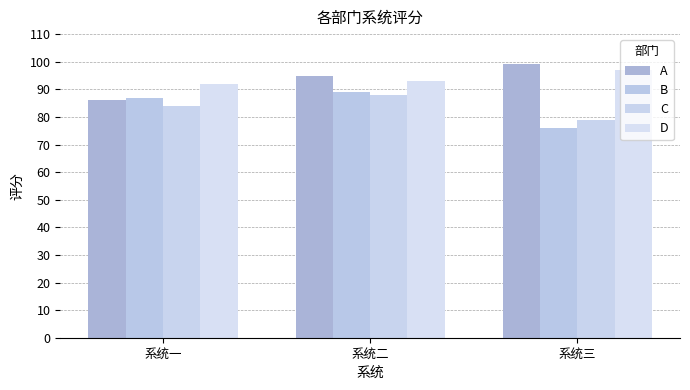

What is the total value across all series at 系统一?

349